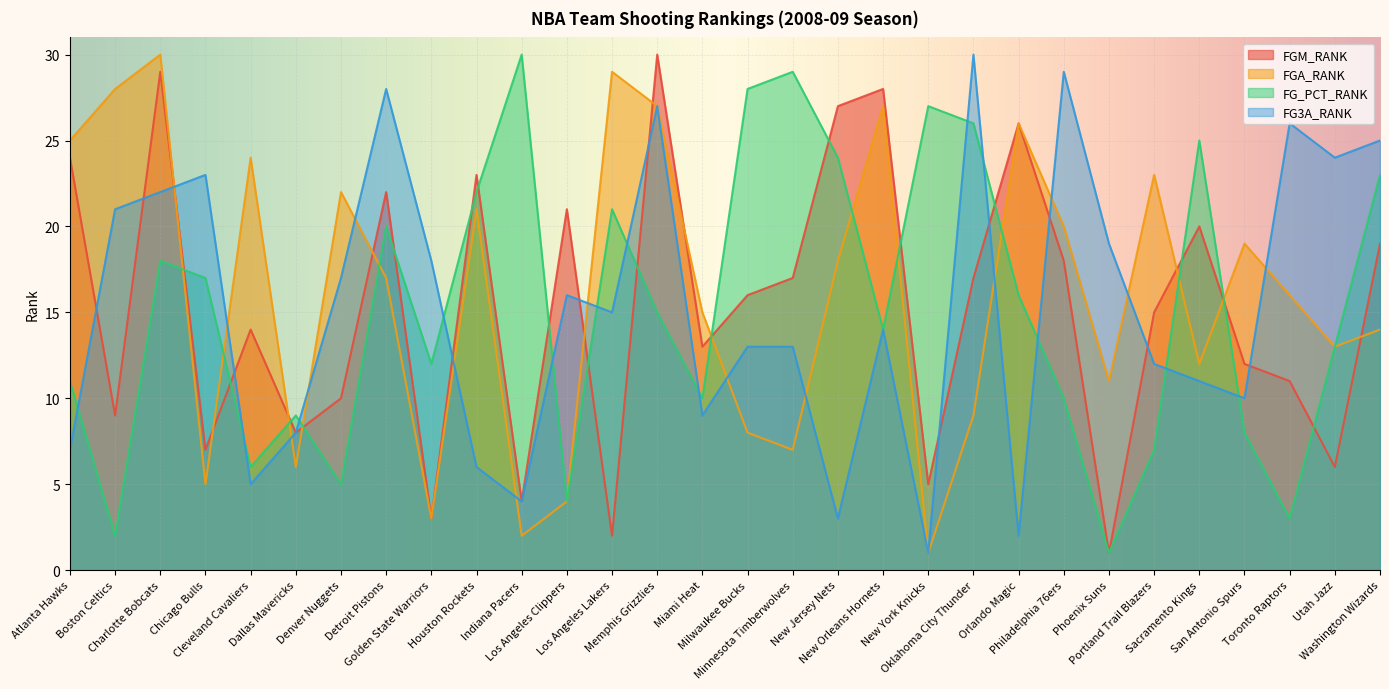

At Indiana Pacers, list the series in order from largest to smallest.

FG_PCT_RANK, FGM_RANK, FG3A_RANK, FGA_RANK